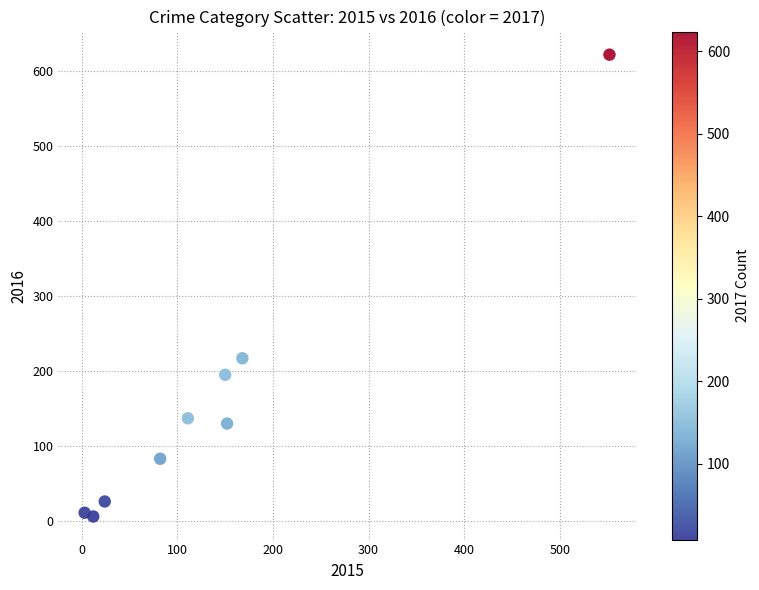

What is the range of Y values (max minus min)?

616